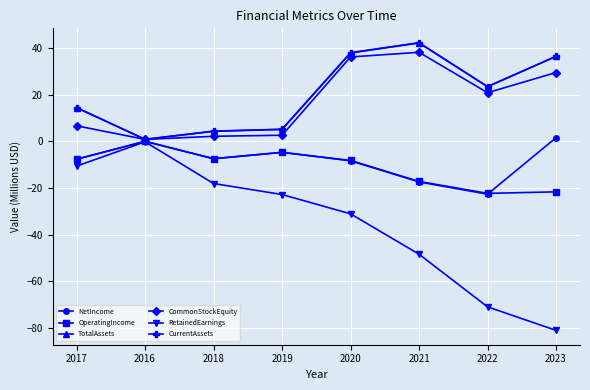

The value of TotalAssets at 2021 is 10.8. True or false?

False